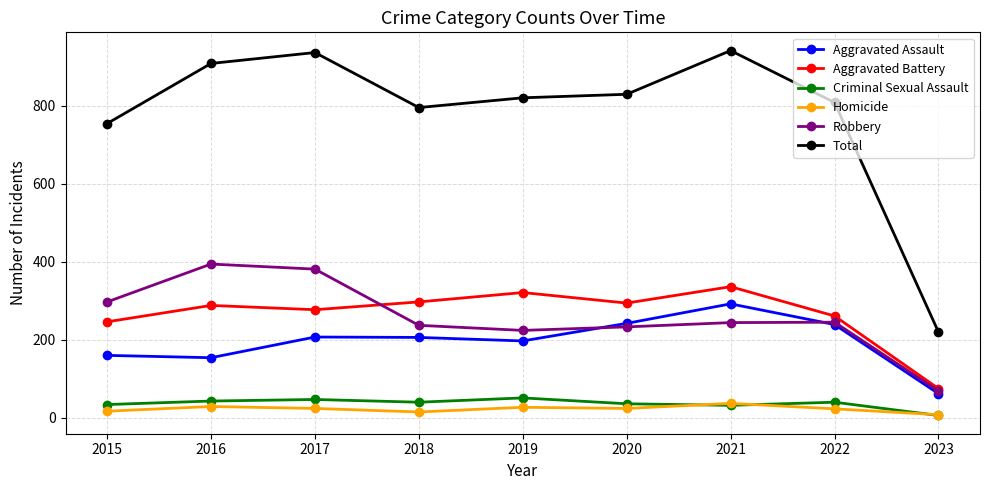

Does the chart have visible grid lines?

Yes